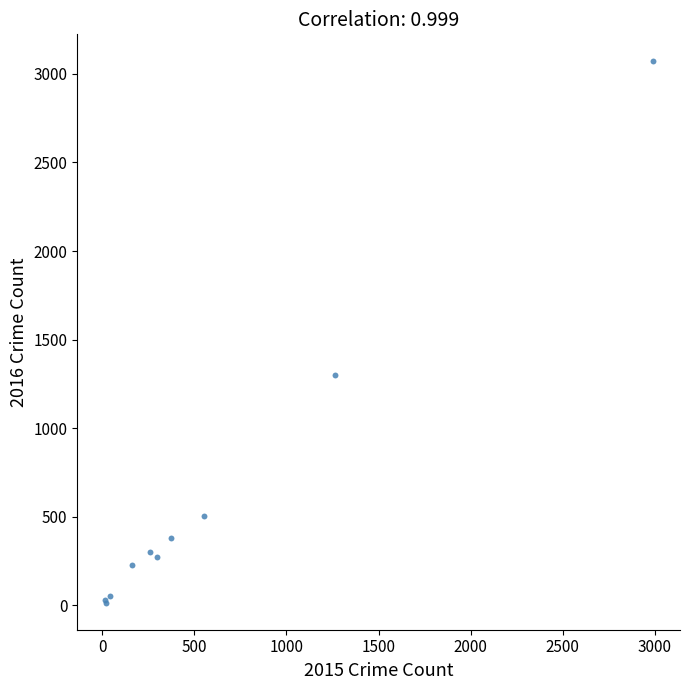

What Y value in the scatter plot is closest to 1542?

1297